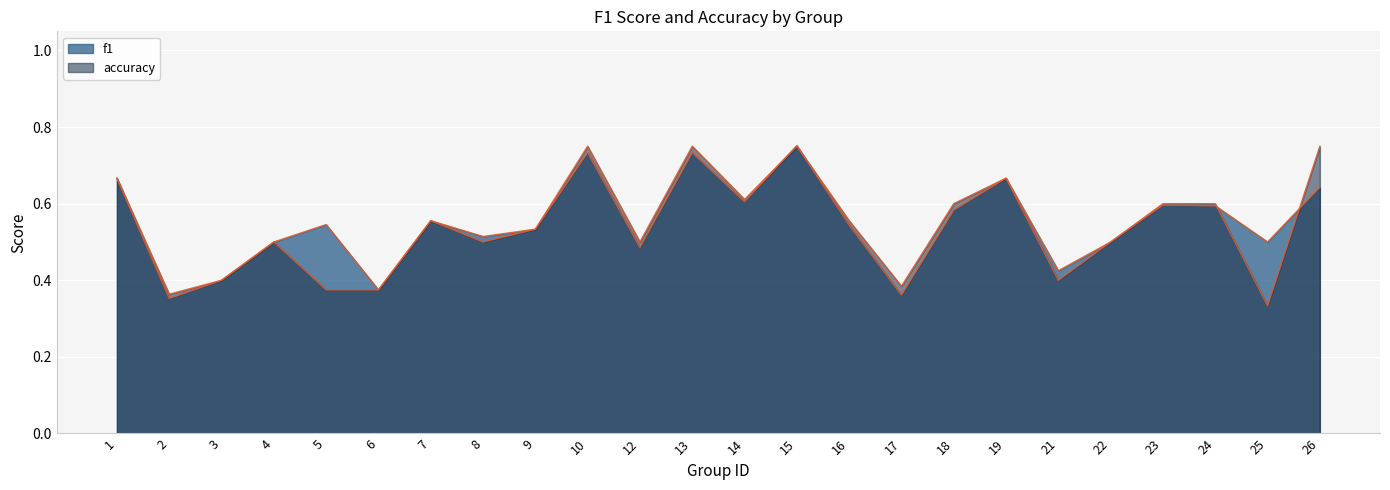

Reading left to right, list all the values displayed in this chart.

f1: 0.7	0.4	0.4	0.5	0.5	0.4	0.6	0.5	0.5	0.7	0.5	0.7	0.6	0.8	0.5	0.4	0.6	0.7	0.4	0.5	0.6	0.6	0.5	0.6
accuracy: 0.7	0.4	0.4	0.5	0.4	0.4	0.6	0.5	0.5	0.8	0.5	0.8	0.6	0.8	0.6	0.4	0.6	0.7	0.4	0.5	0.6	0.6	0.3	0.8